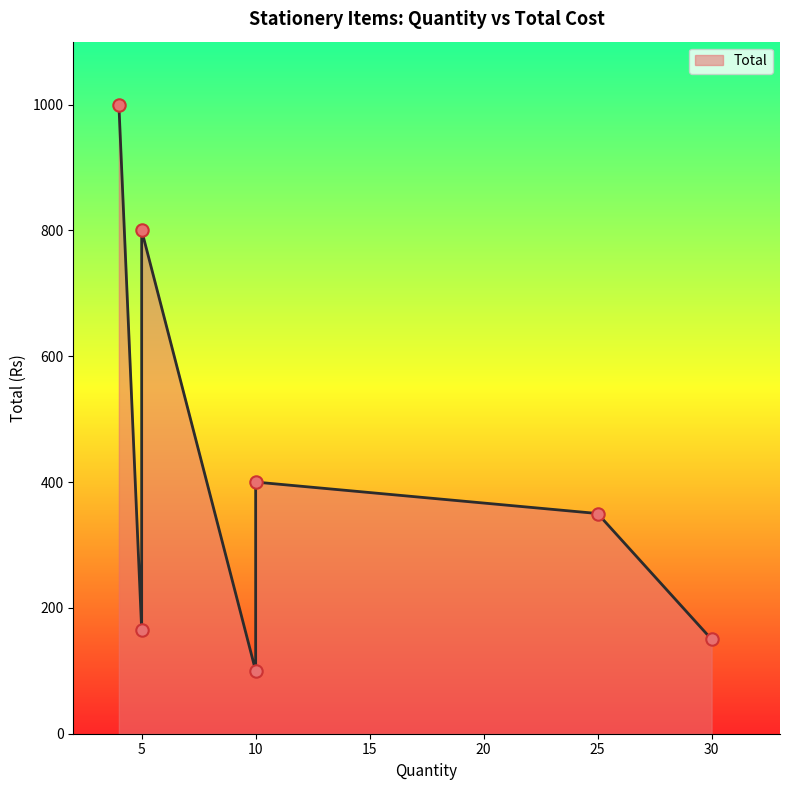

Which has a higher value, Tape Roll or Cartage Refil for Printer?

Cartage Refil for Printer